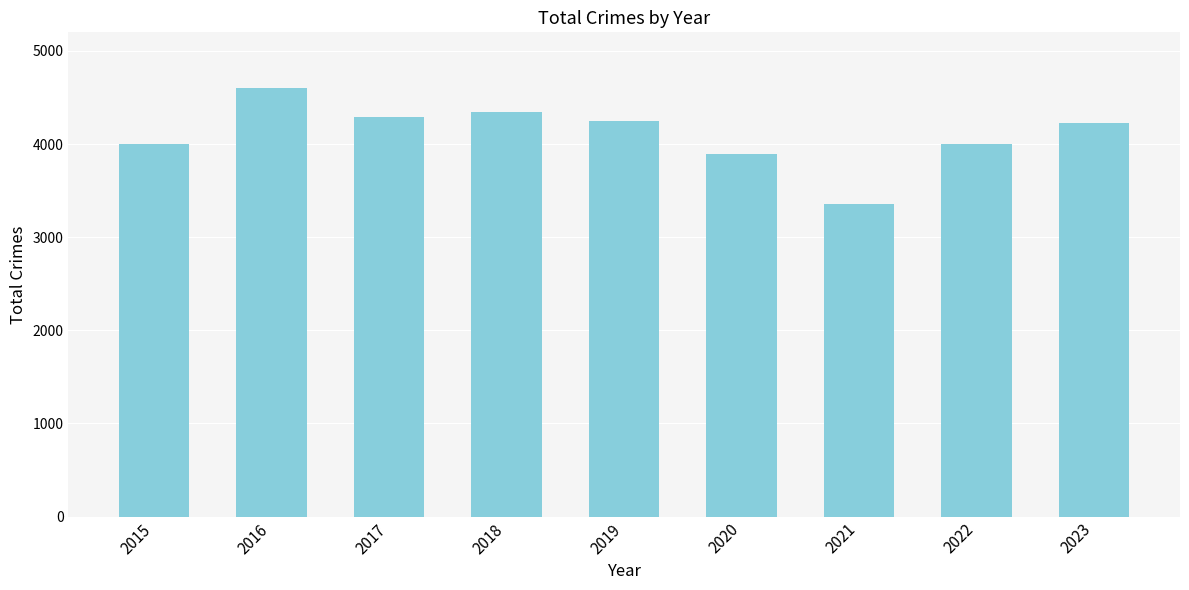

Is it true that the value at 2017 is 7042?

False